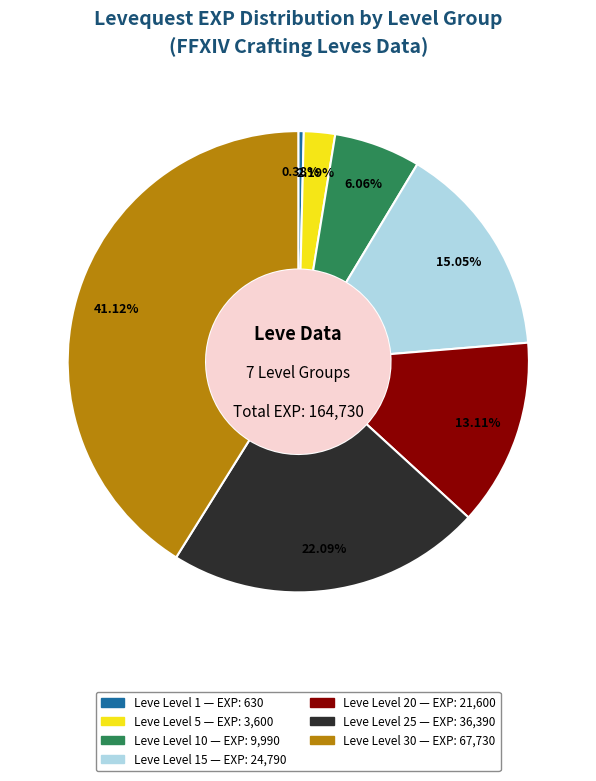

Is there any slice that represents more than half of the pie?

No